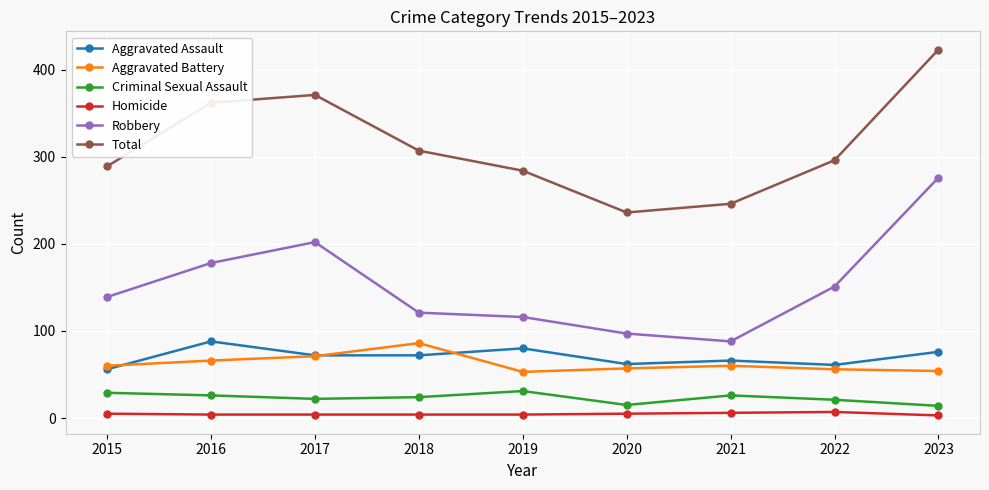

True or false: Aggravated Assault has more than 1 interior local peaks.

True